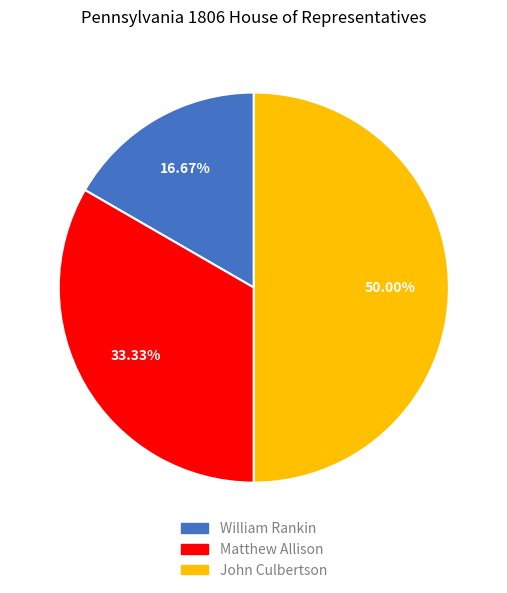

How many segments does this pie chart have?

3